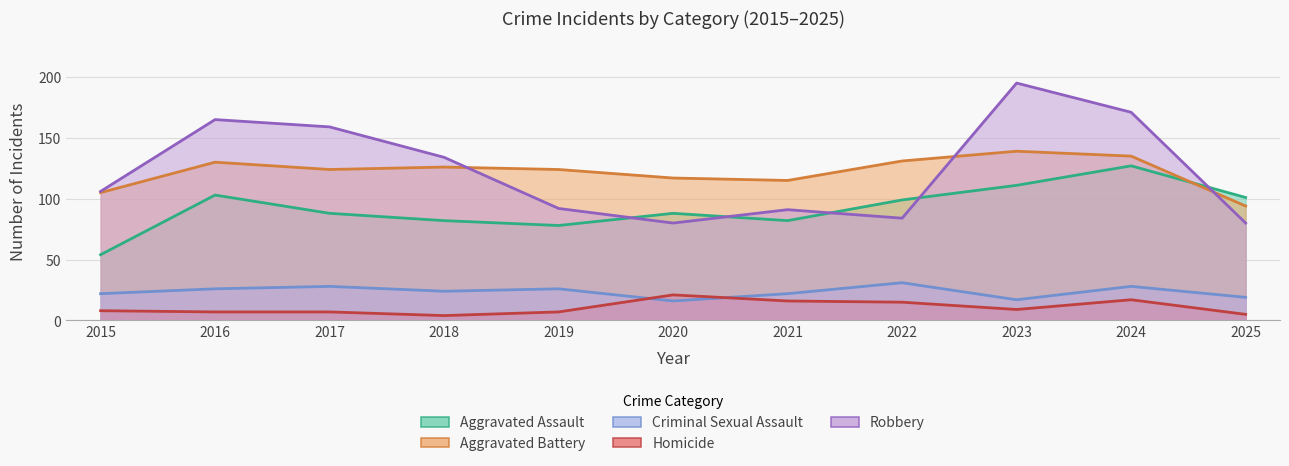

At which label does Aggravated Battery reach its peak?

2023